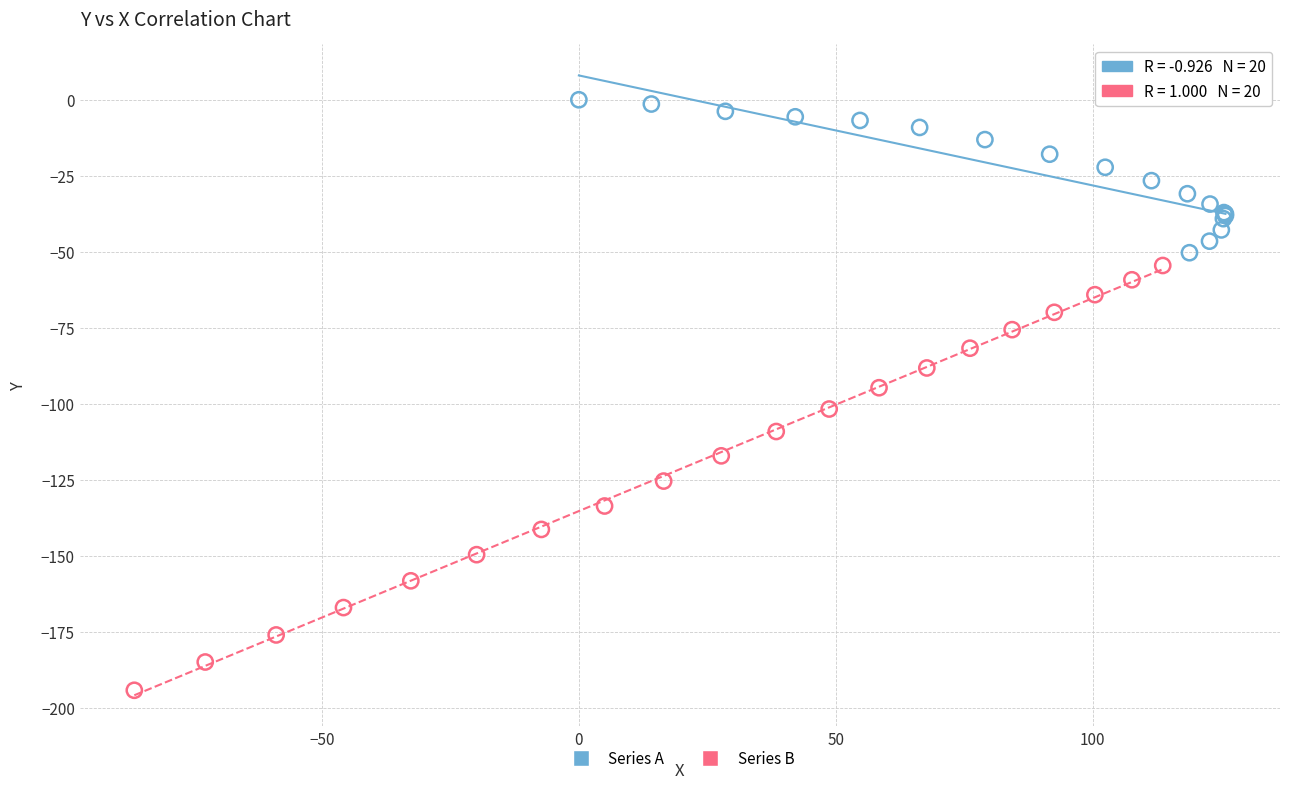

What are all the series names shown in the legend?

Series A, Series B